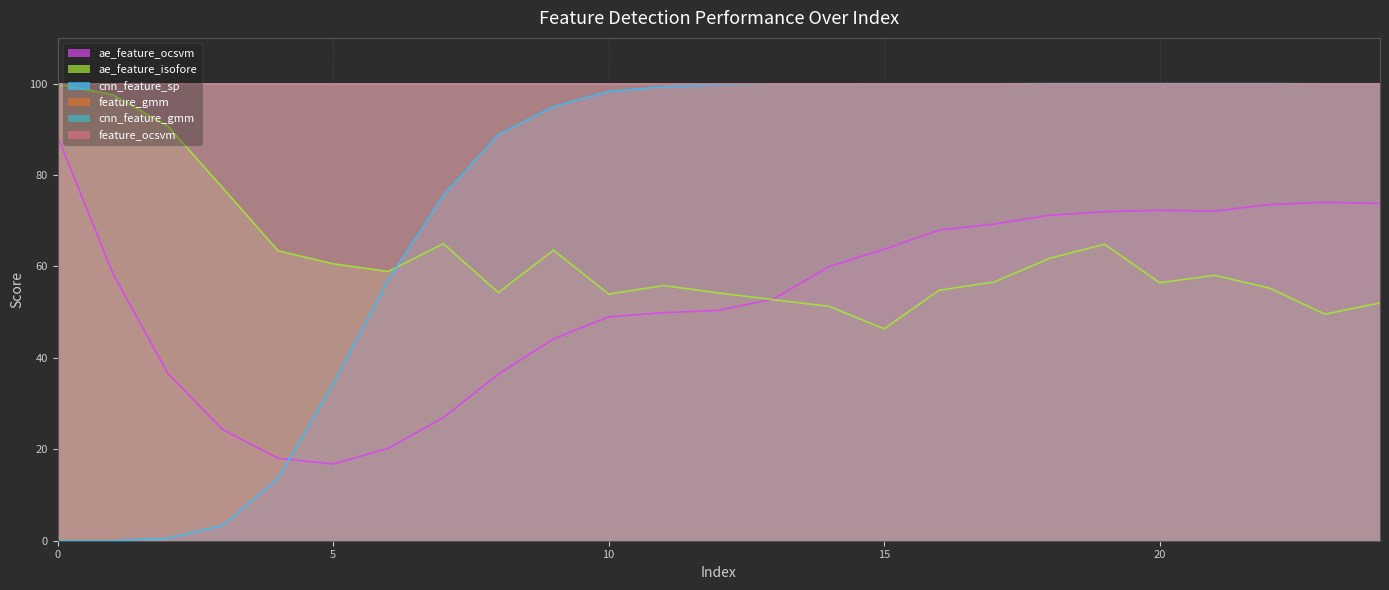

After their last crossing, which series has the higher values: ae_feature_ocsvm or cnn_feature_sp?

cnn_feature_sp